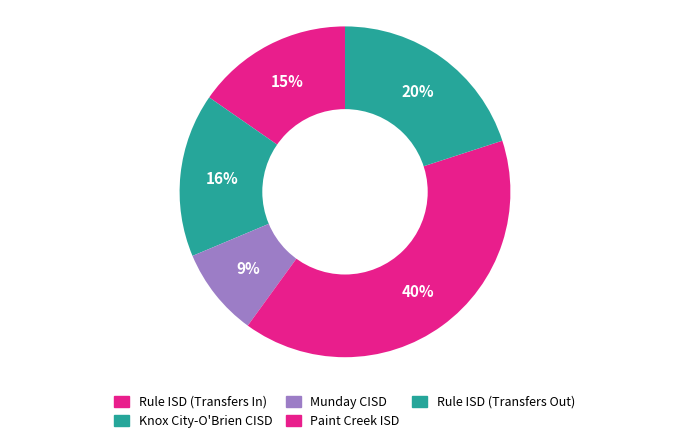

True or false: Paint Creek ISD accounts for 40% of the total.

True